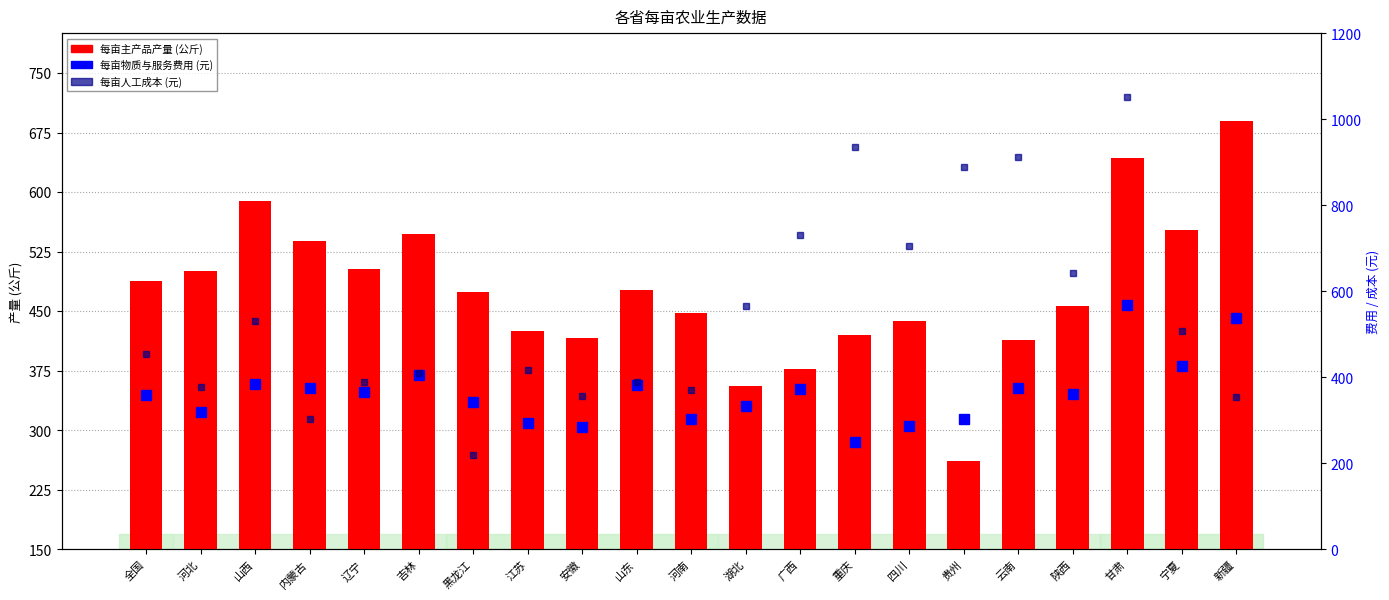

What is the minimum value for 每亩物质与服务费用?

249.6